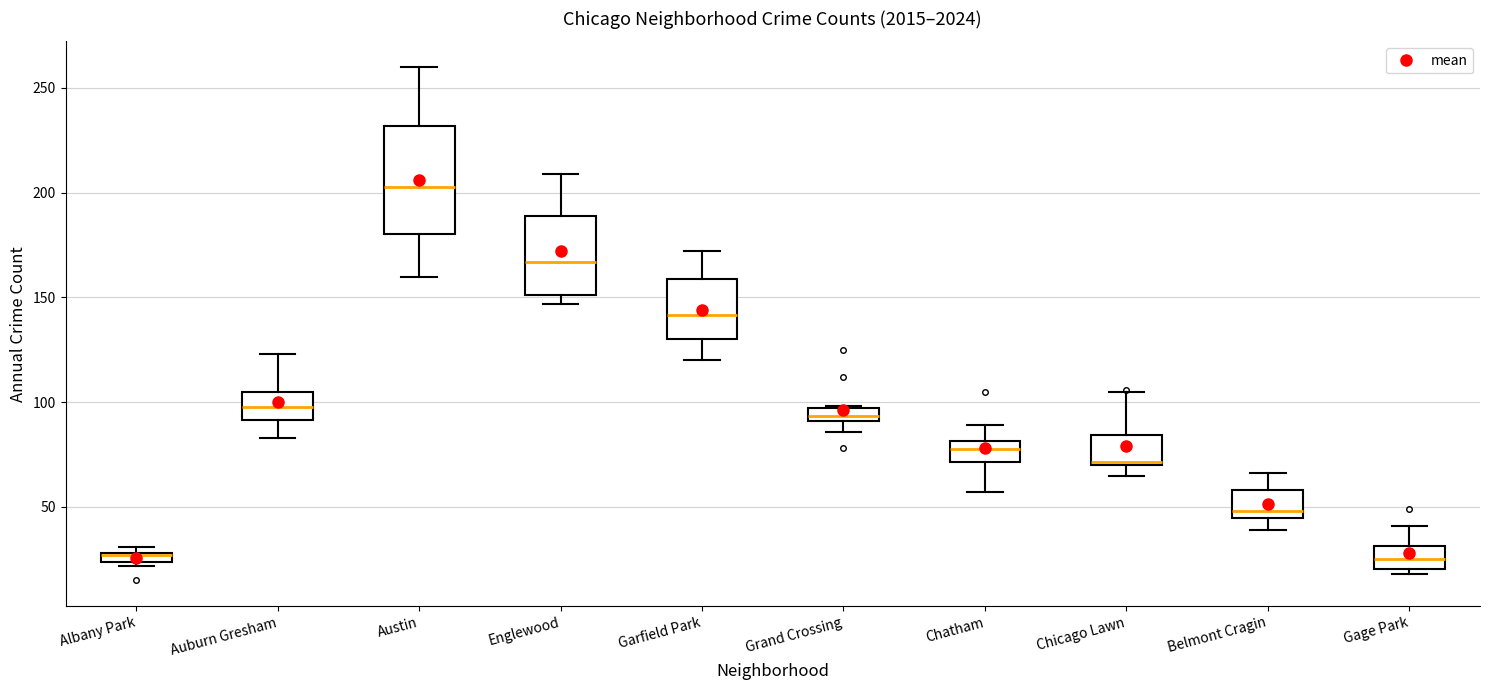

Comparing the boxes themselves (not the whiskers), which one is the tallest?

Austin